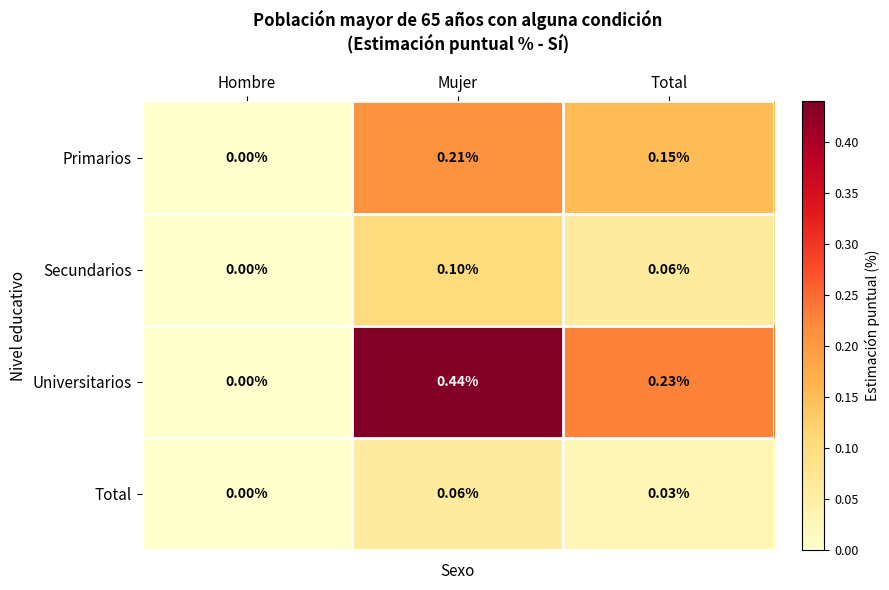

Which series has the largest total across all categories?

Universitarios